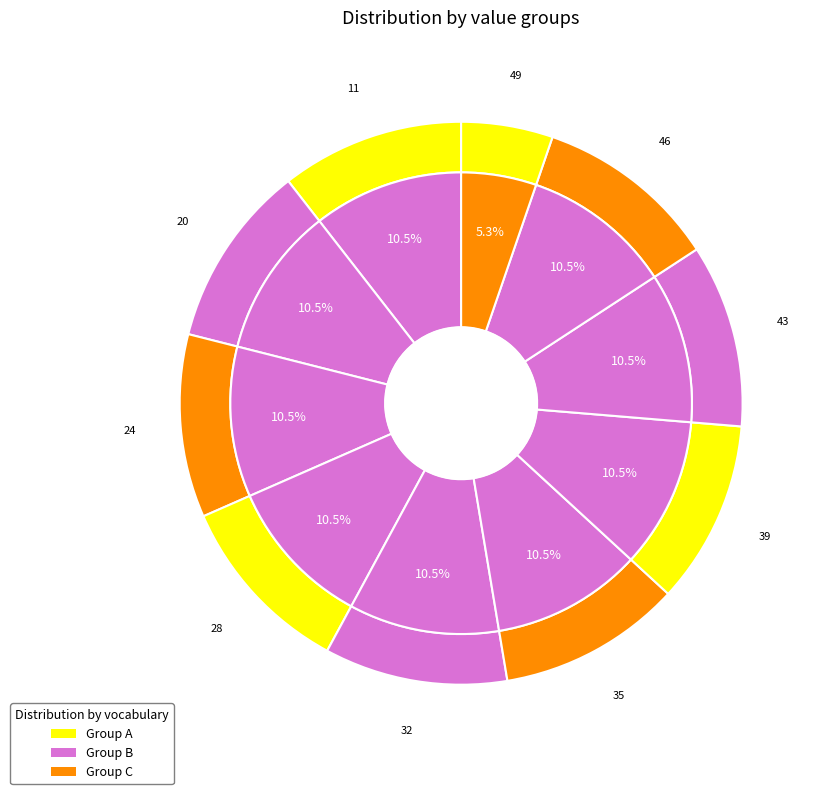

How much of the chart is everything except 35?

89.5%